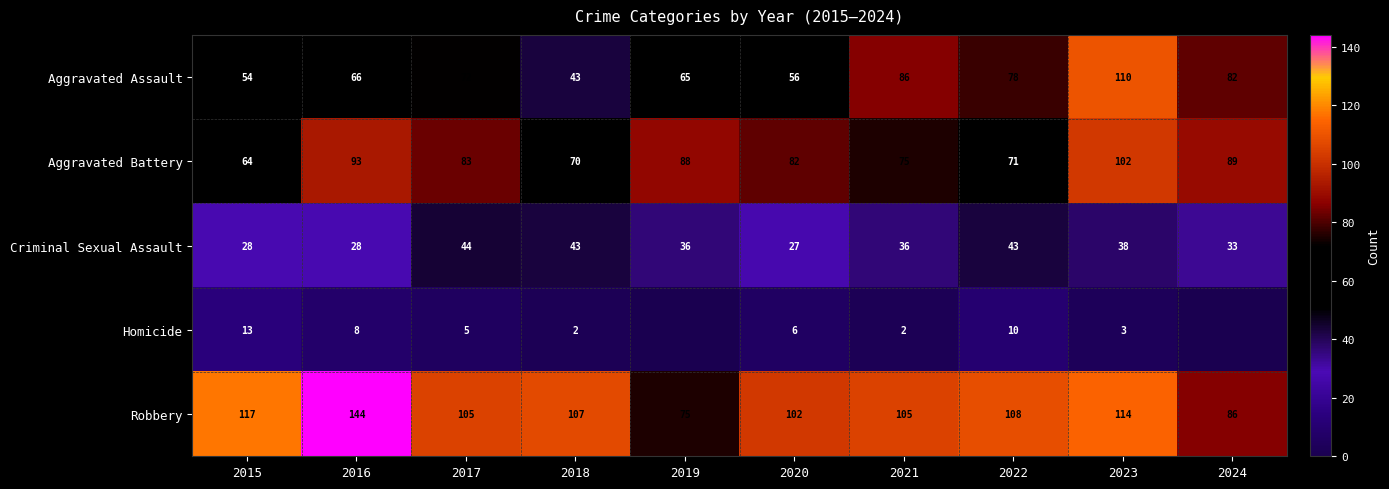

What is the sum of all Robbery values?

1063